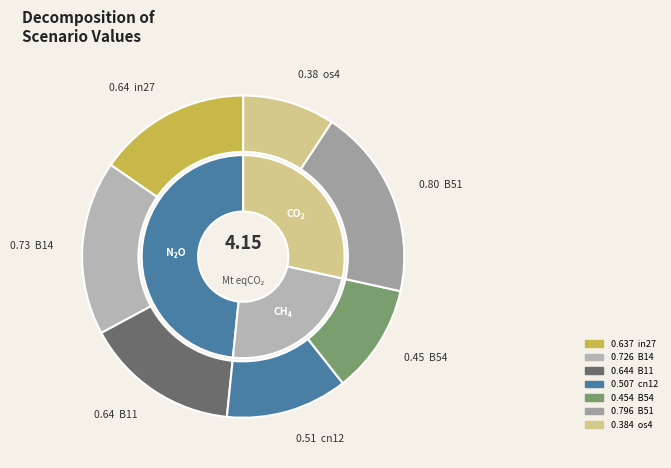

What is the change in value from cn12 to B51?

+0.3